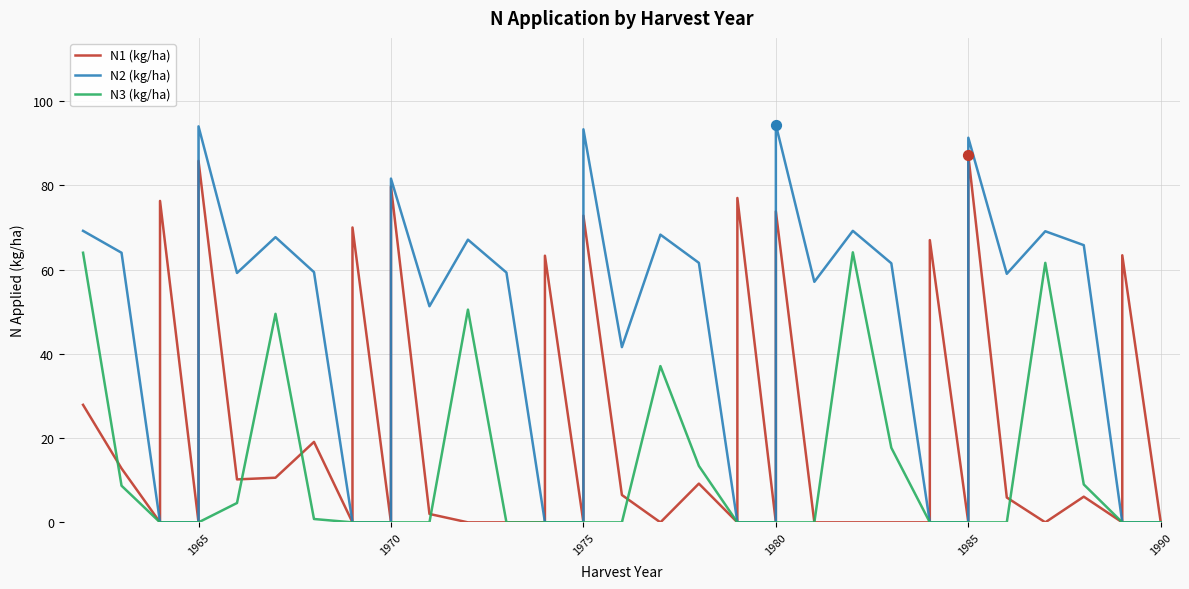

At how many categories does at least one series exceed 8?

28